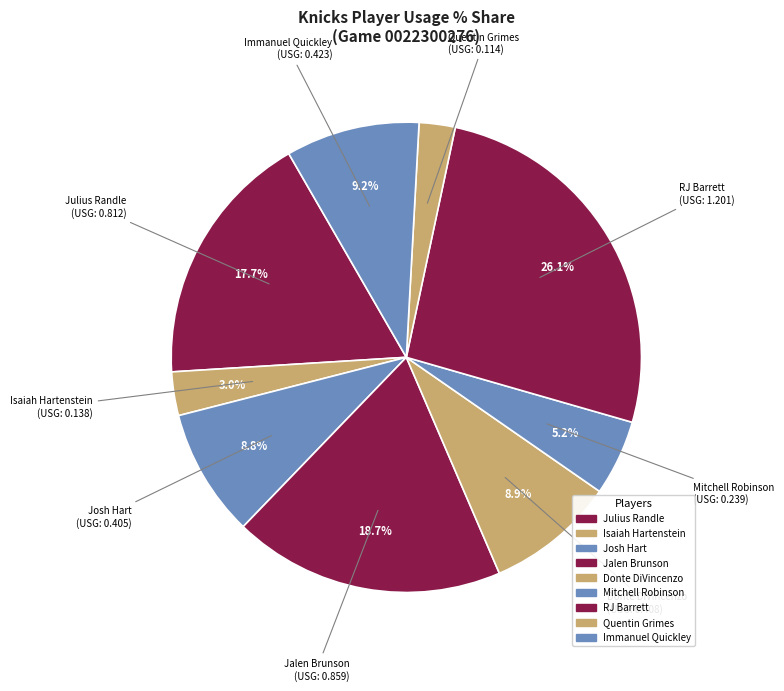

Which has a higher value, Donte DiVincenzo or Jalen Brunson?

Jalen Brunson